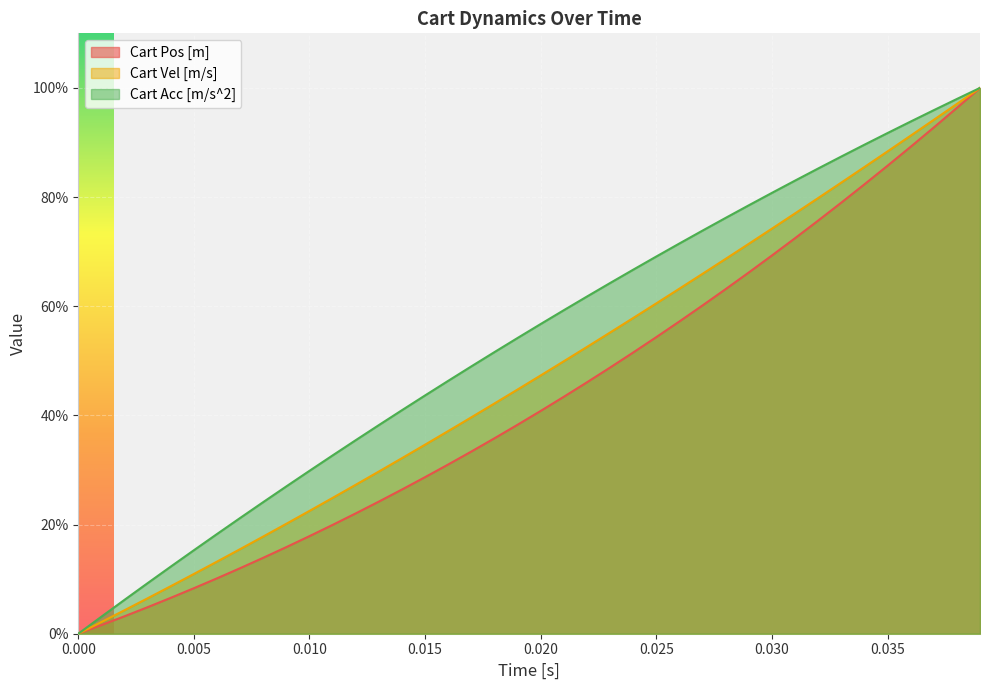

What is the sum of the Cart Acc [m/s^2] values at 0.015 and 0.020?

1.0